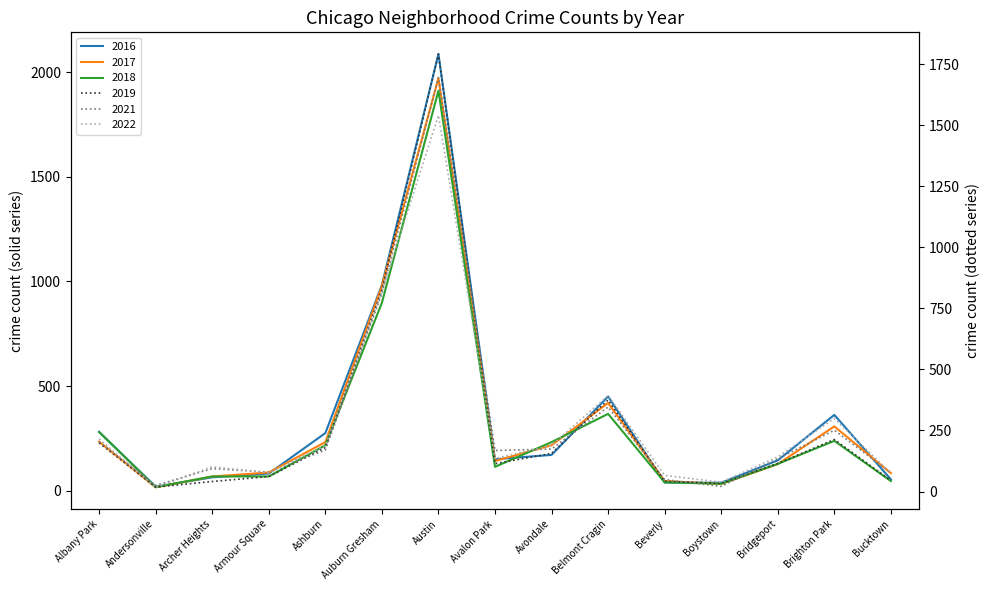

What is the label of the 12th point from the left?

Boystown